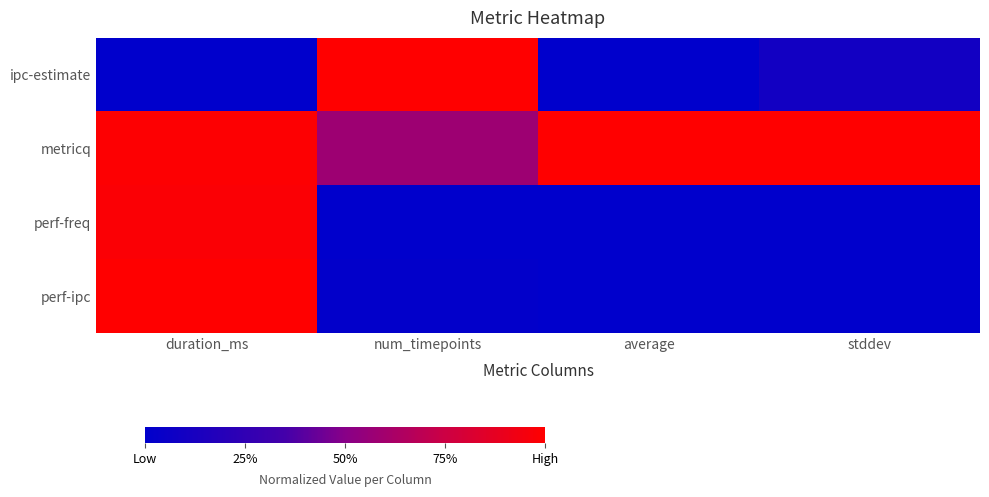

What is the spread (max minus min) of values at stddev?

1.0